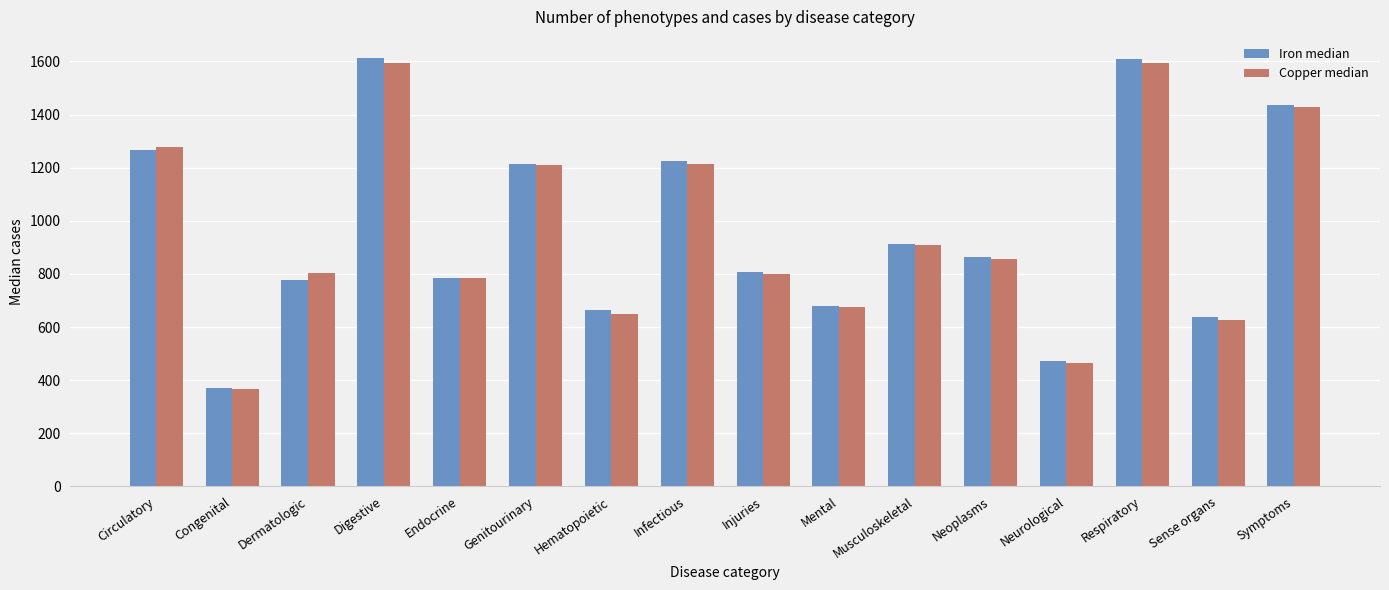

What is the difference between the maximum and second lowest values in the Copper median series?

1128